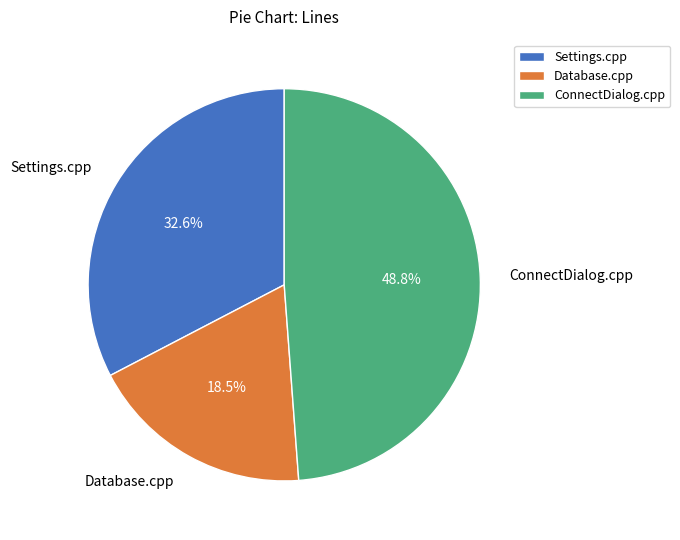

Between ConnectDialog.cpp and Database.cpp, which is larger?

ConnectDialog.cpp